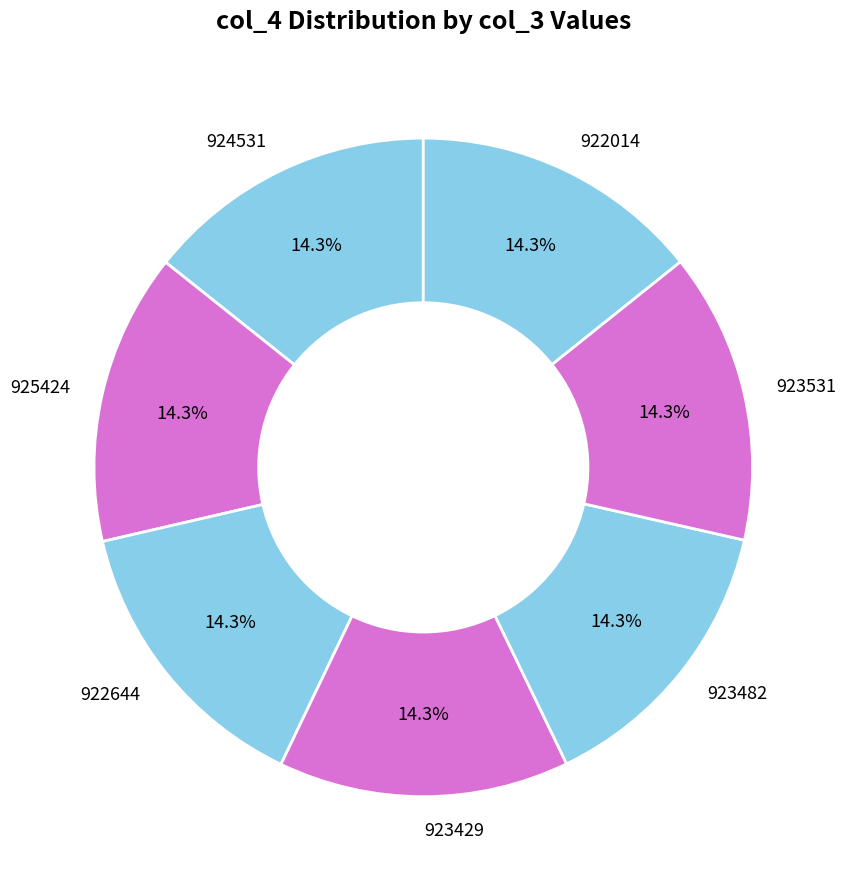

To the nearest percent, what portion does 922644 represent?

14%